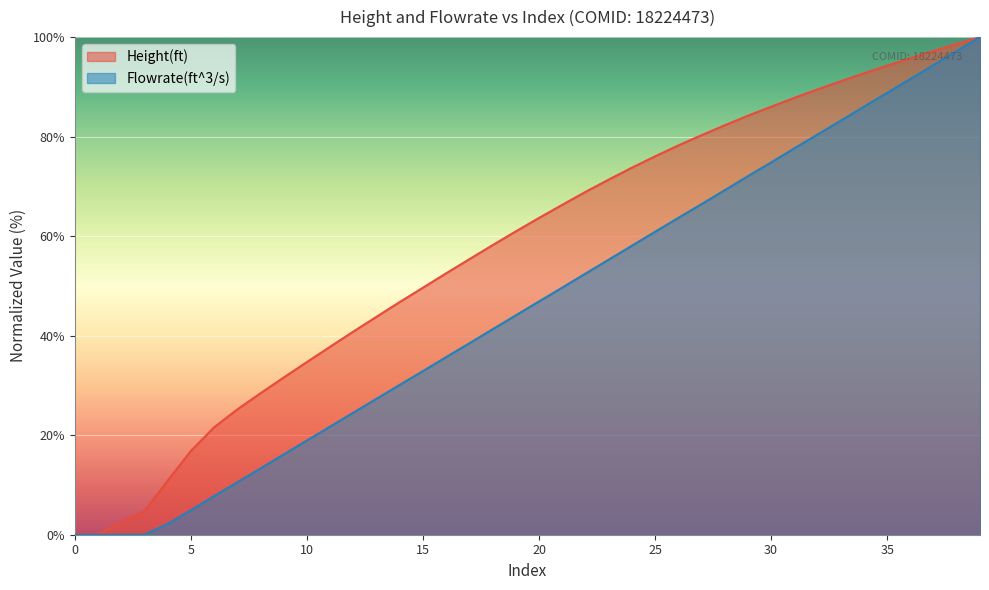

Is it true that Flowrate(ft^3/s) equals 9.9 at 15?

False